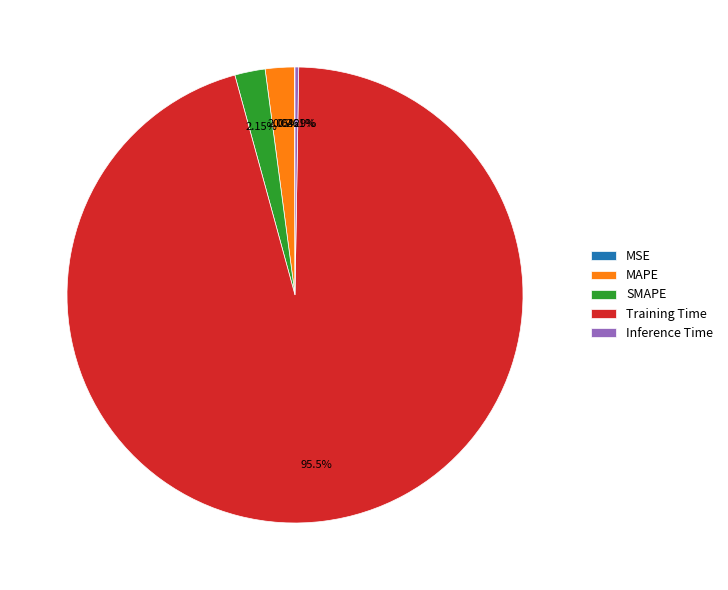

What is the majority slice?

Training Time